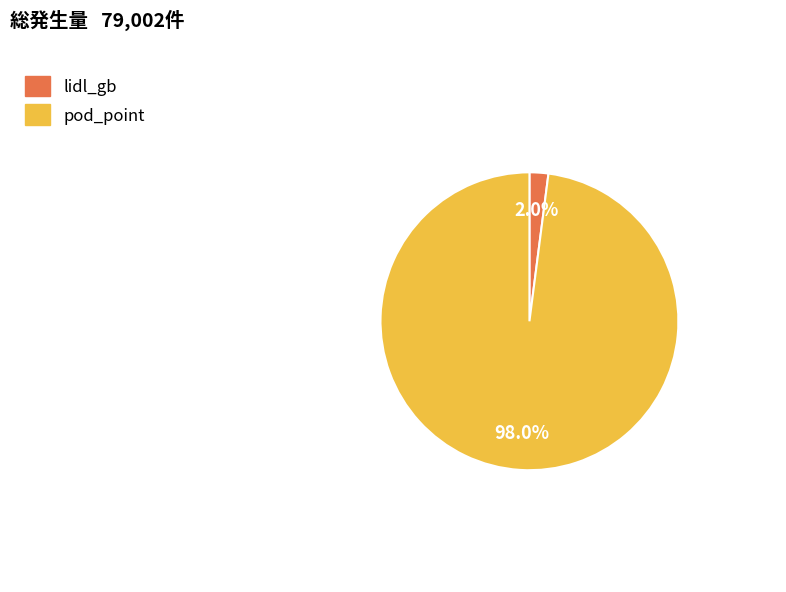

How many slices are in this pie chart?

2